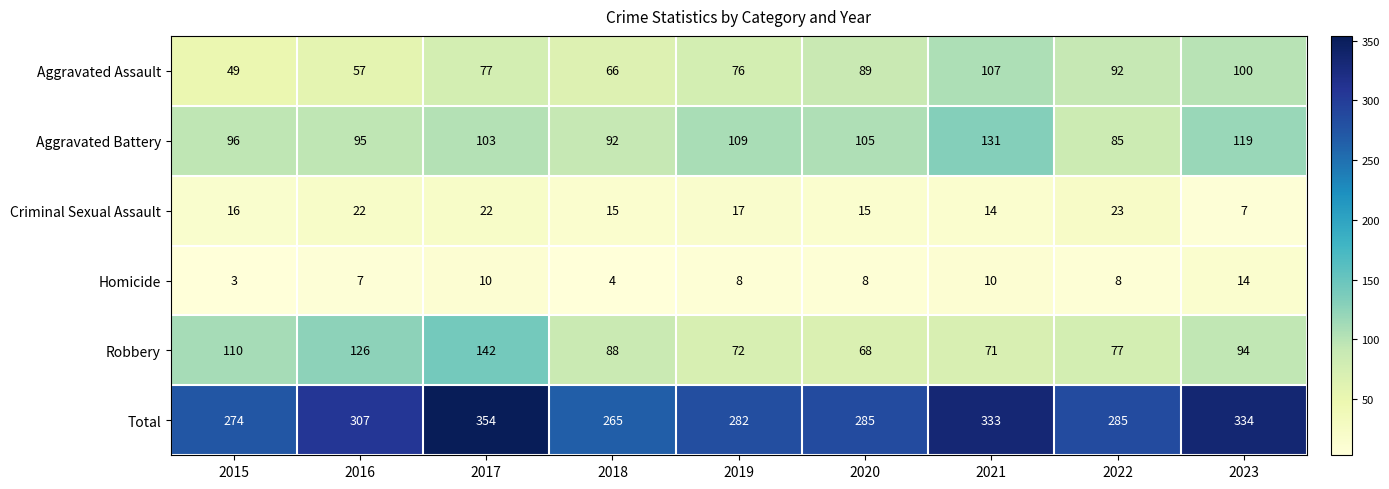

The Robbery series shows 155 at 2018. True or false?

False